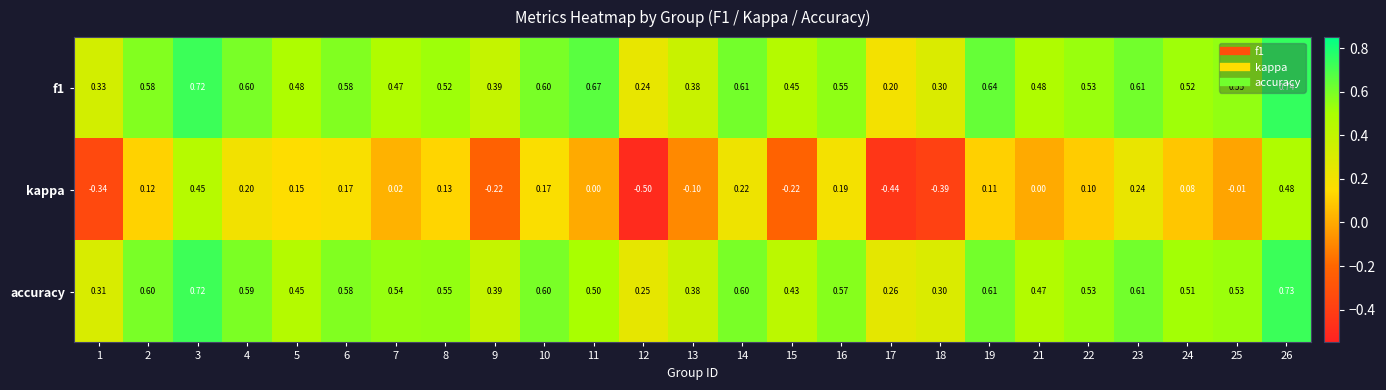

Which series has the largest range (max minus min)?

kappa